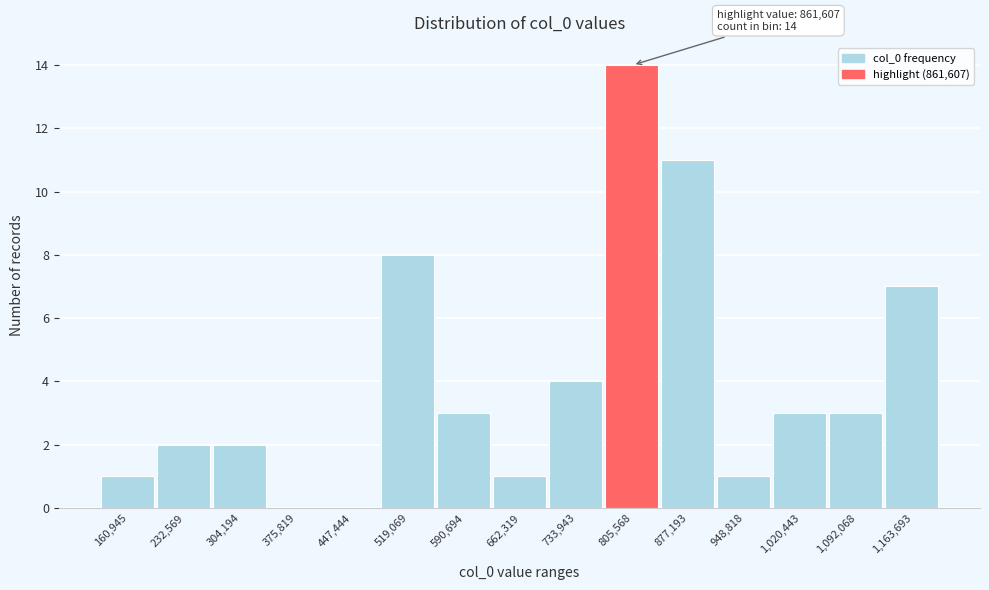

Reading left to right, transcribe all the data shown in this chart.

160,945=1	232,569=2	304,194=2	375,819=0	447,444=0	519,069=8	590,694=3	662,319=1	733,943=4	805,568=14	877,193=11	948,818=1	1,020,443=3	1,092,068=3	1,163,693=7